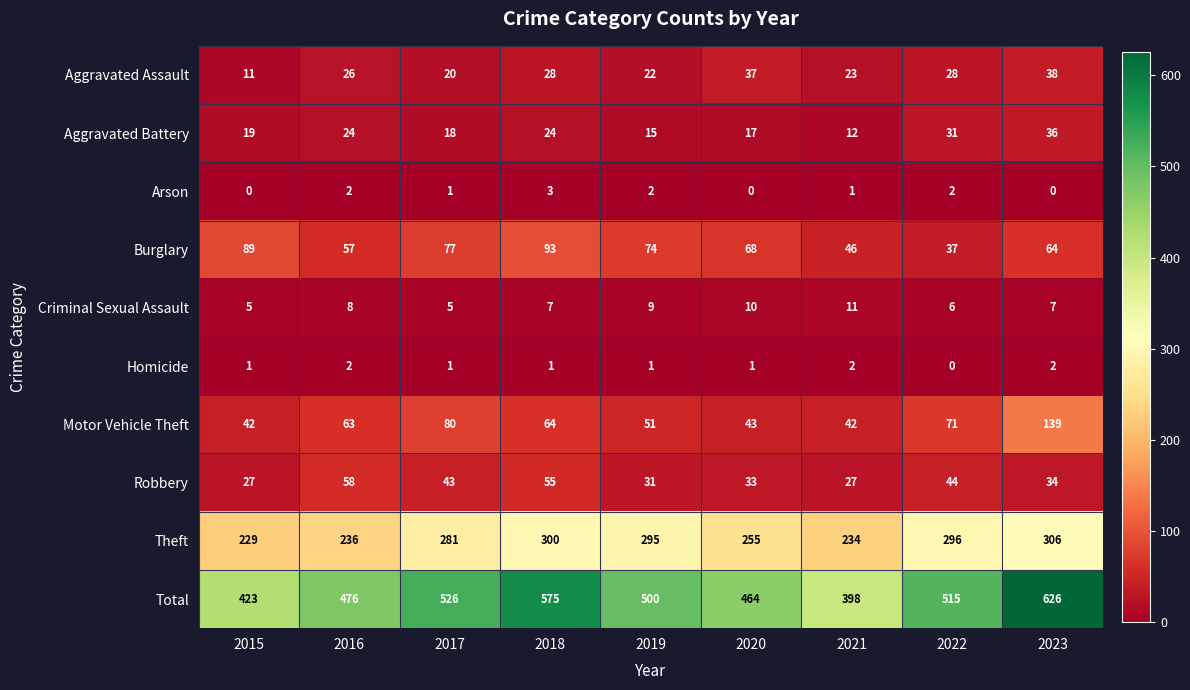

What is the sum of all Burglary values?

605